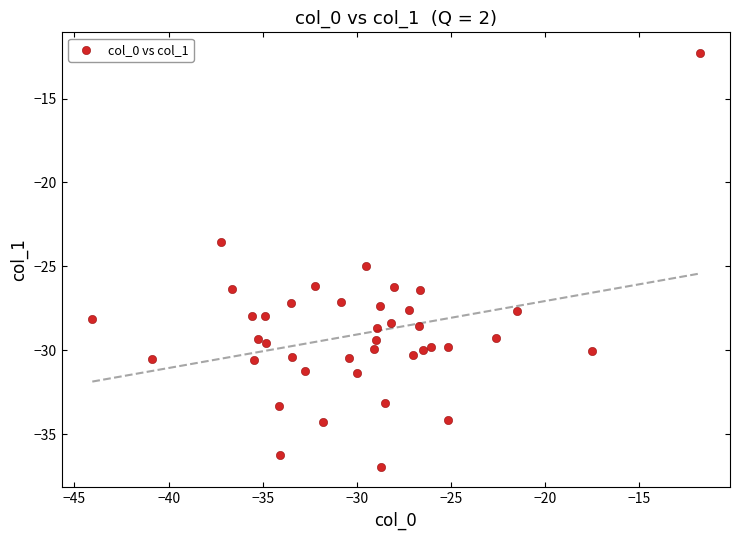

What is the range of Y values (max minus min)?

24.7